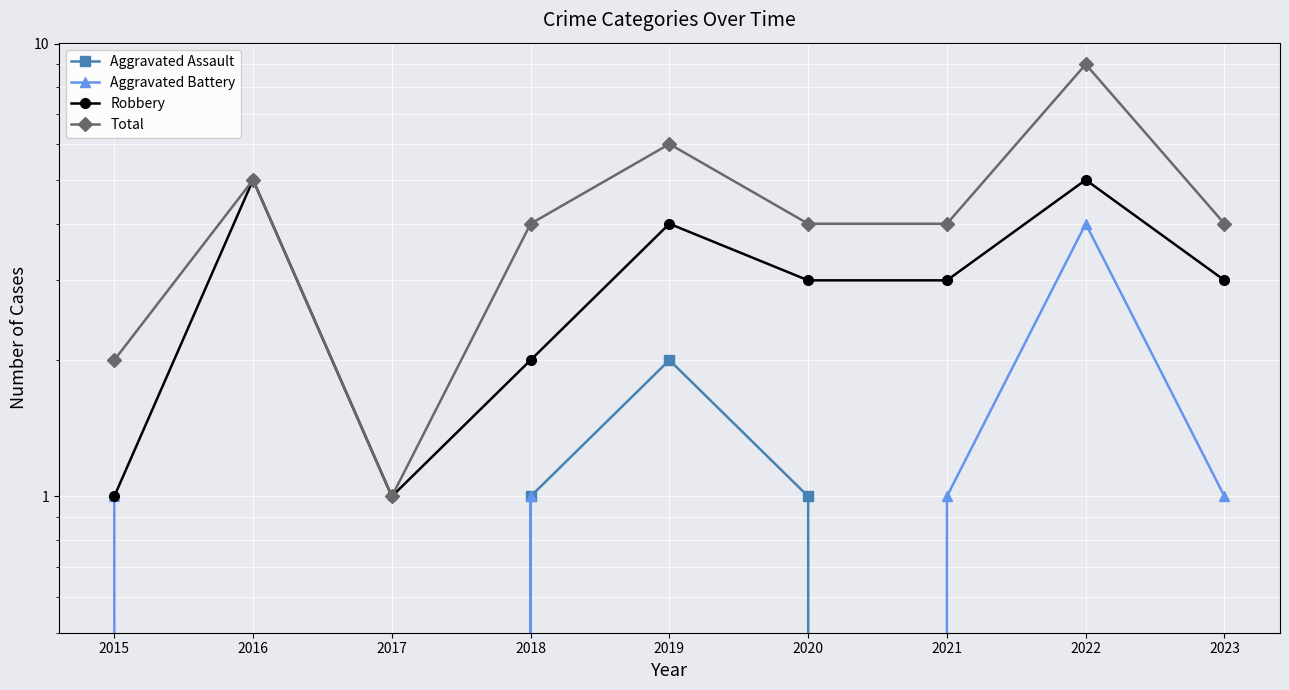

Is it true that Total equals 1 at 2017?

True